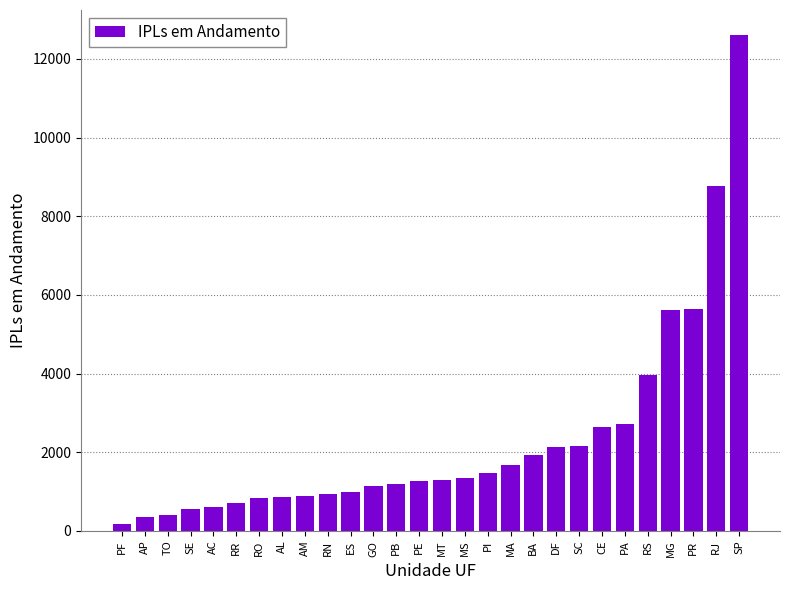

Are the bars grouped side by side (vs. stacked)?

No